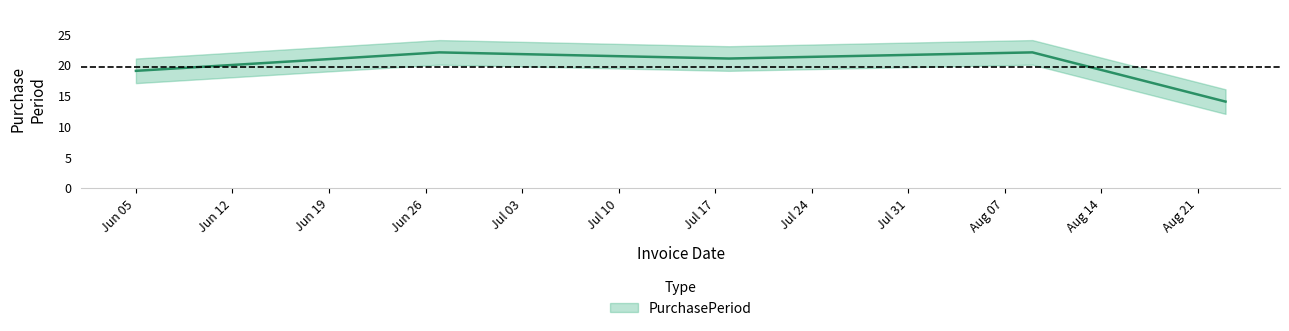

What is the minimum value shown in the chart?

14